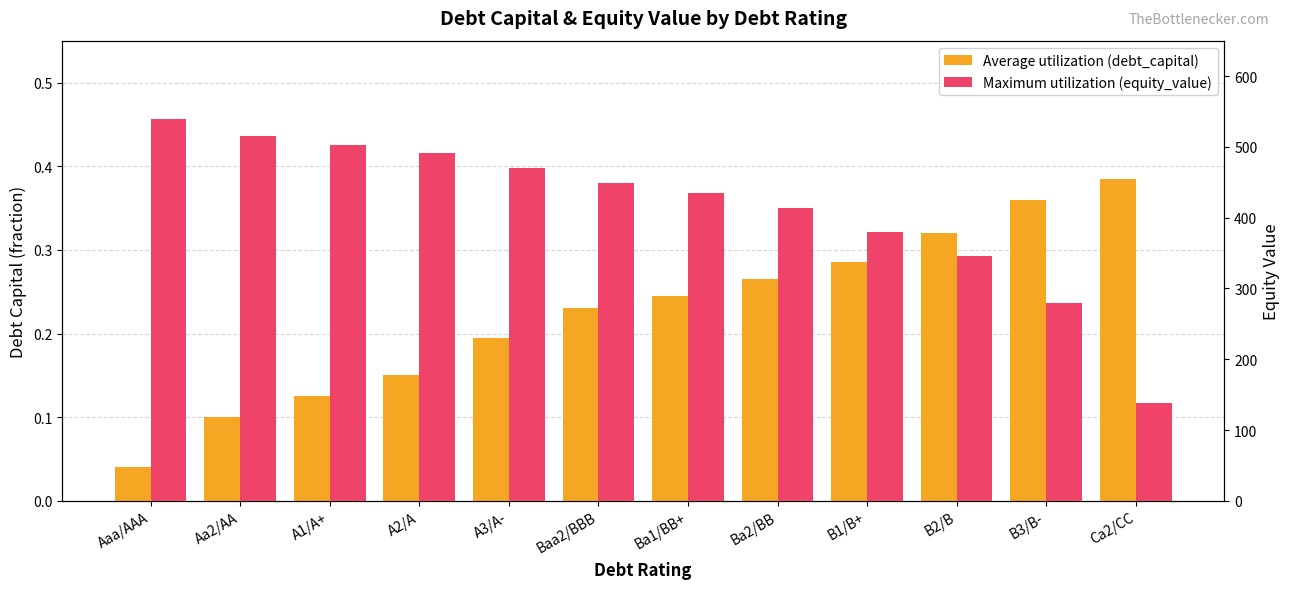

What is the difference between the maximum and second lowest values in the Maximum utilization (equity_value) series?

259.8